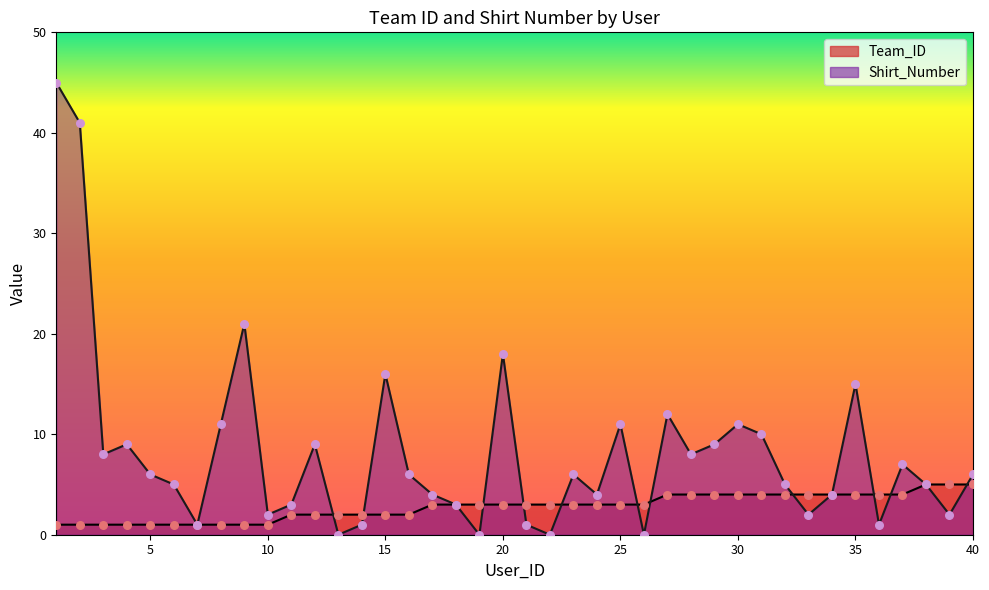

What is the total value across all series at 2?

42